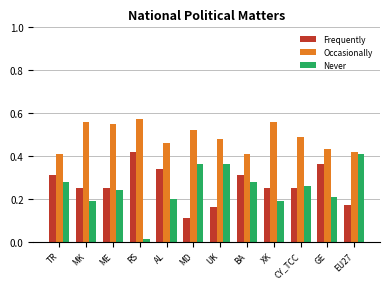

What is the label of the 3rd bar from the left?

ME